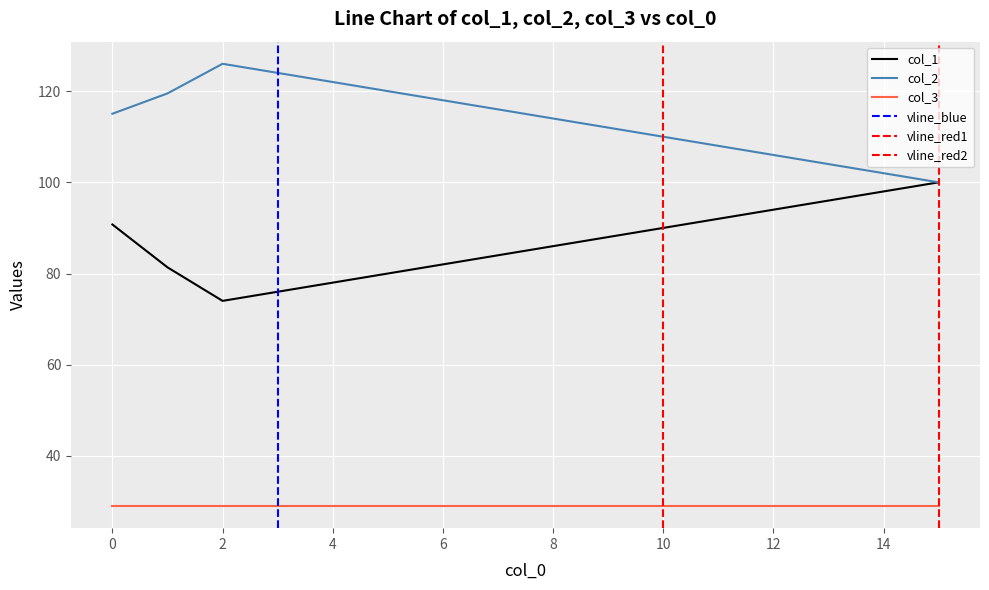

Which series changed the most between 0 and 0?

col_1